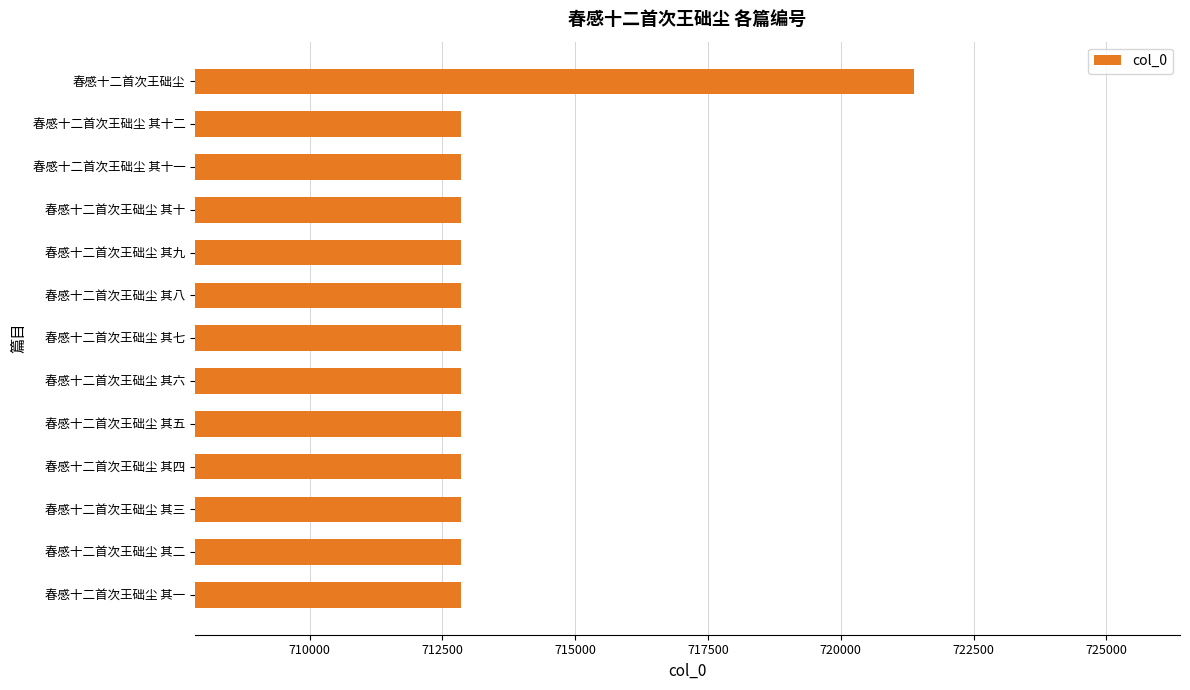

Count the number of categories in the chart.

13